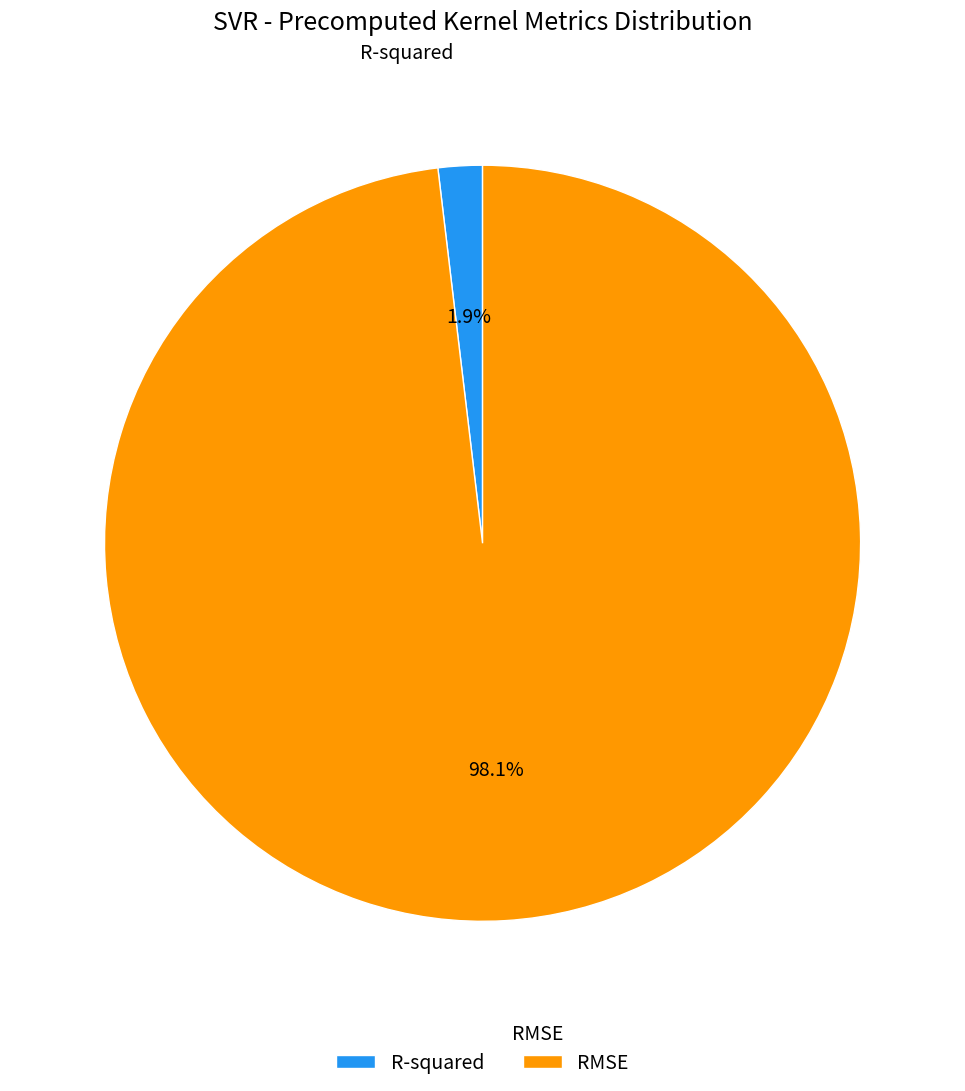

What portion of the pie excludes R-squared?

98.1%